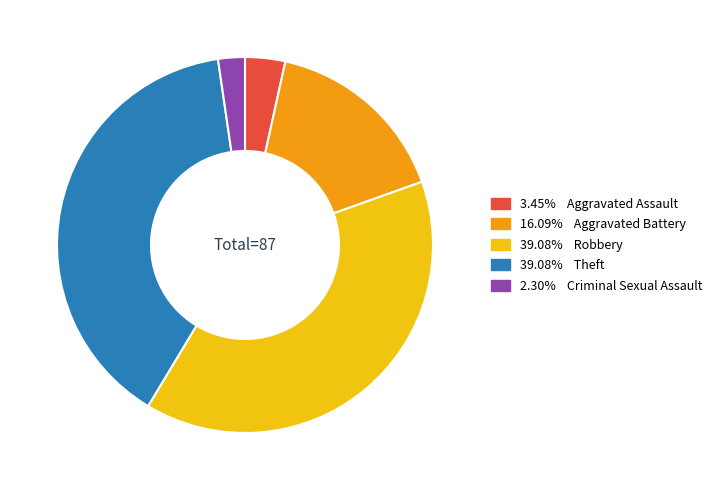

Is there a majority slice in this chart?

No